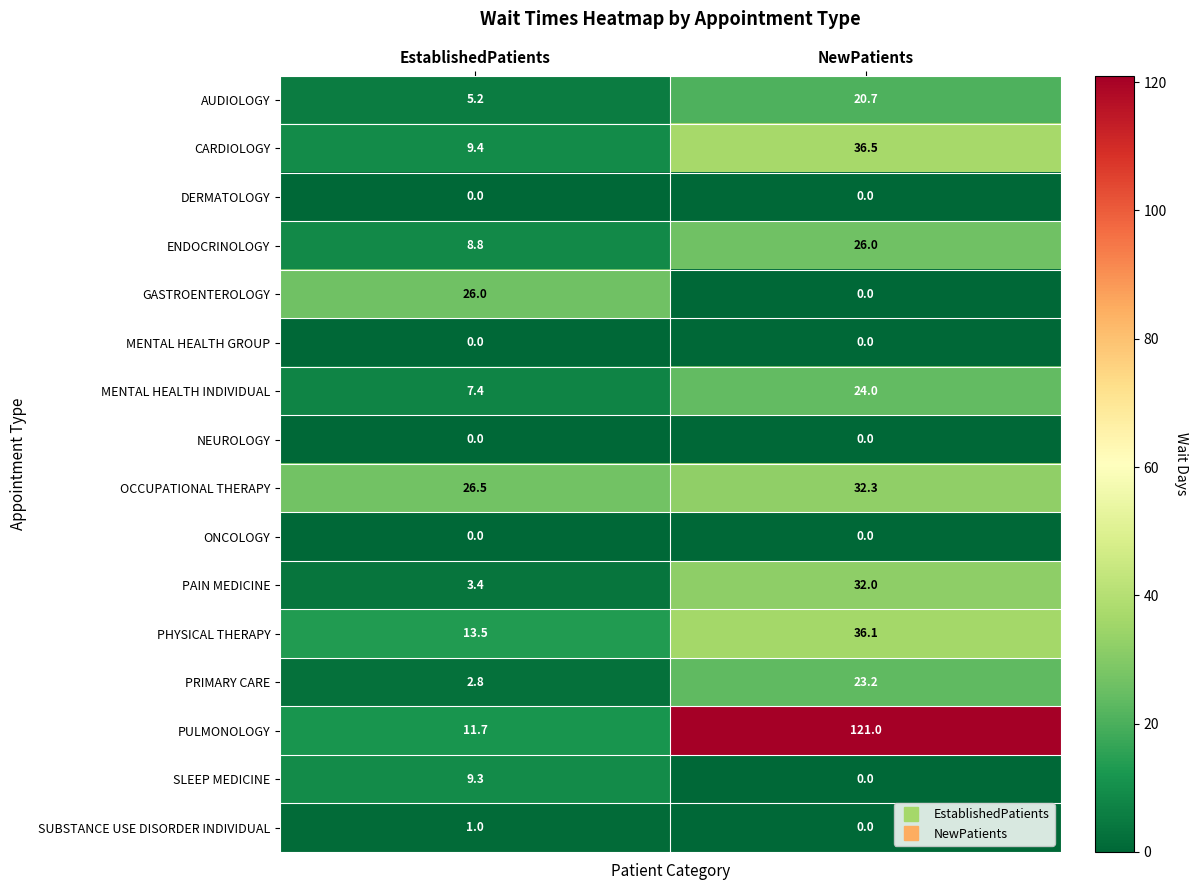

Which series changed the most between EstablishedPatients and NewPatients?

PULMONOLOGY